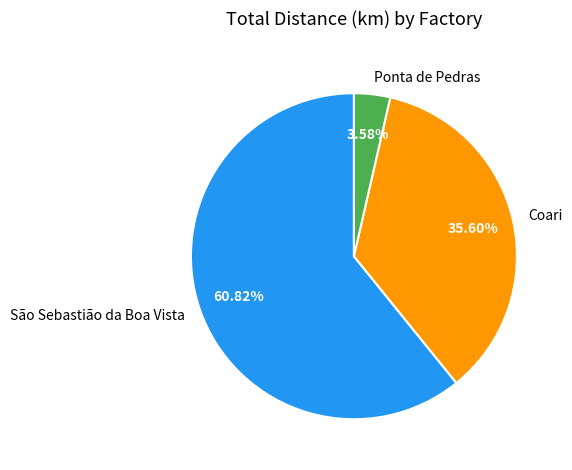

Rank the categories by value from lowest to highest.

Ponta de Pedras, Coari, São Sebastião da Boa Vista